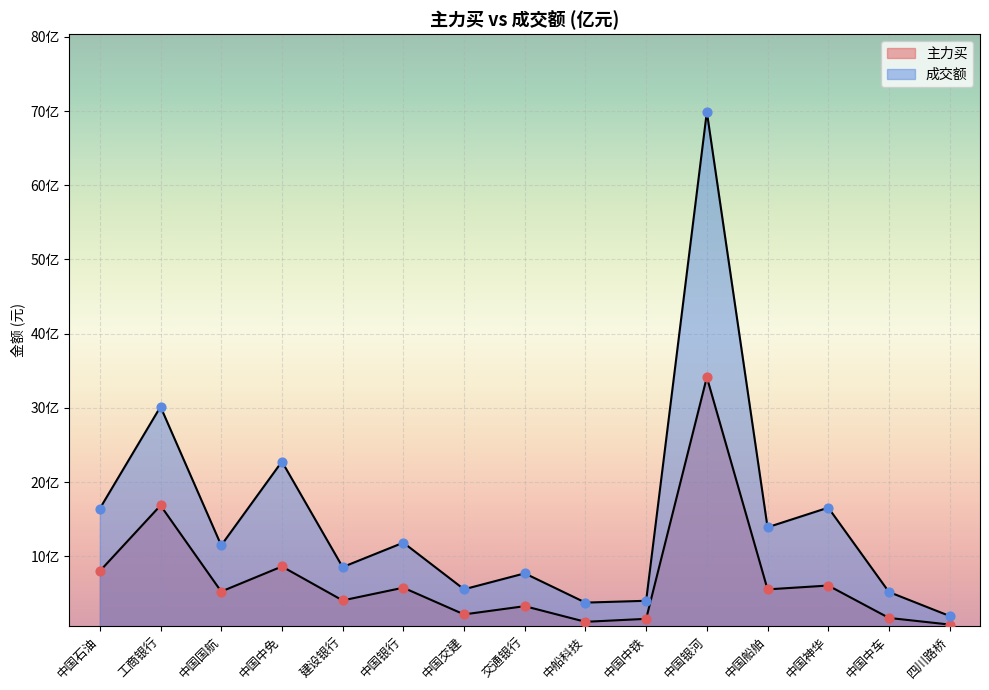

Which series contains the lowest Y value?

主力买